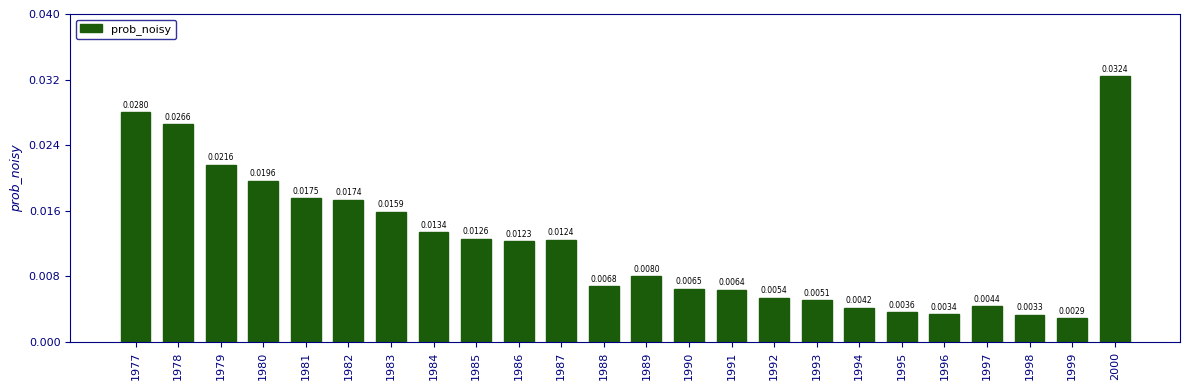

List the labels in order of value, largest first.

2000, 1977, 1978, 1979, 1980, 1981, 1982, 1983, 1984, 1985, 1987, 1986, 1989, 1988, 1990, 1991, 1992, 1993, 1997, 1994, 1995, 1996, 1998, 1999